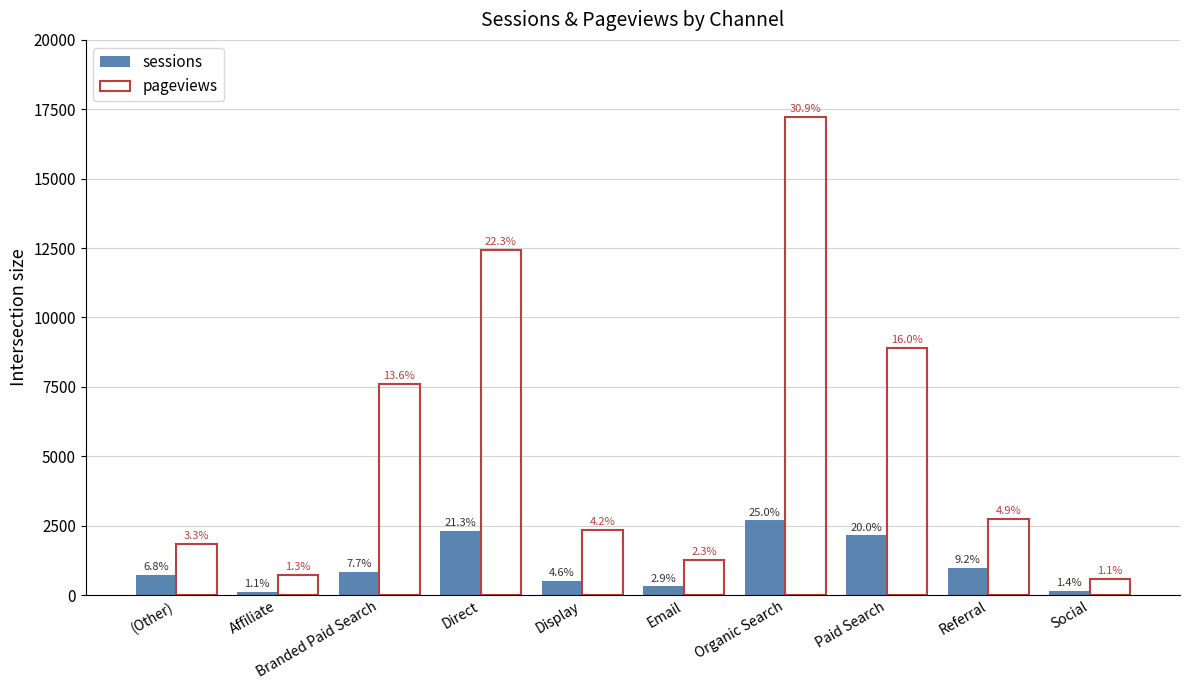

What are all the series names shown in the legend?

sessions, pageviews